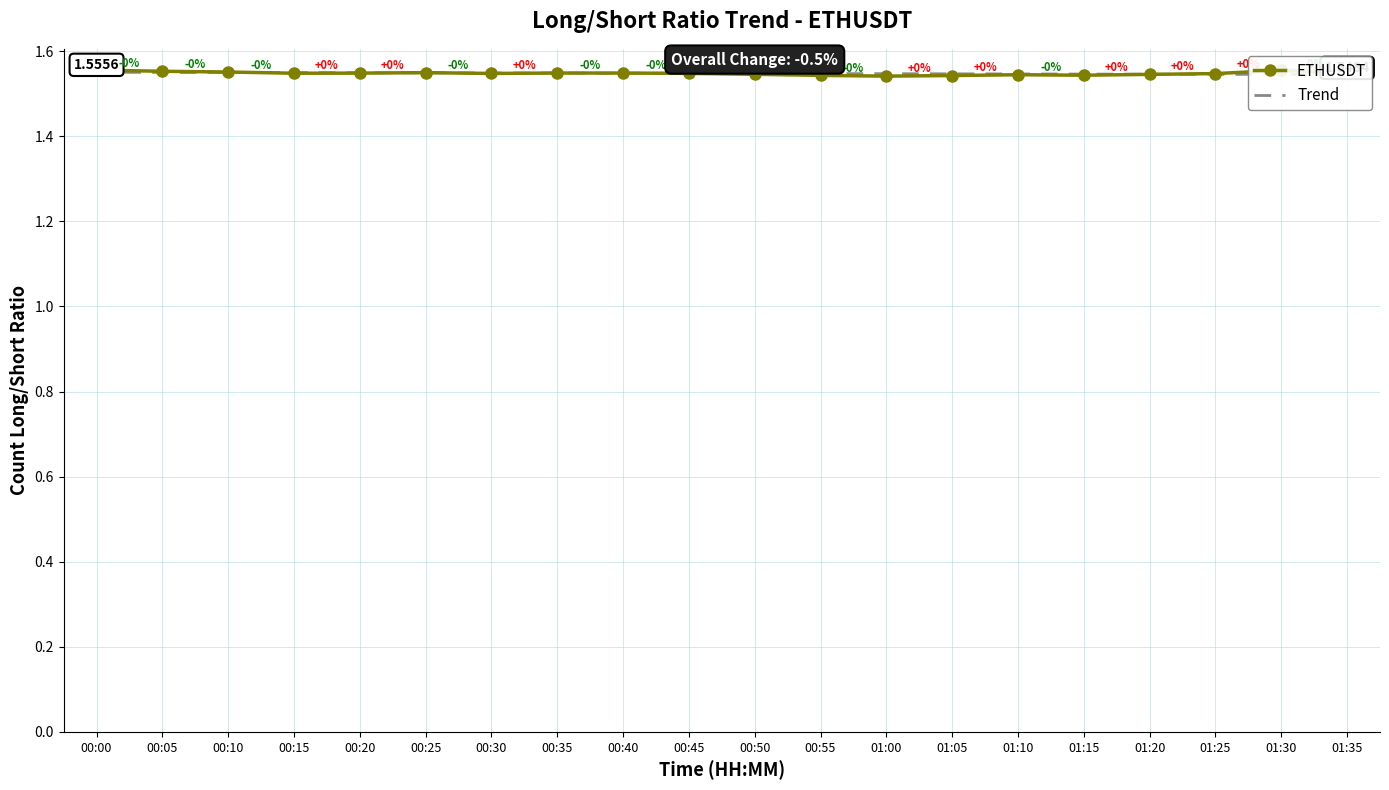

What is the sum of all Trend values?

31.0